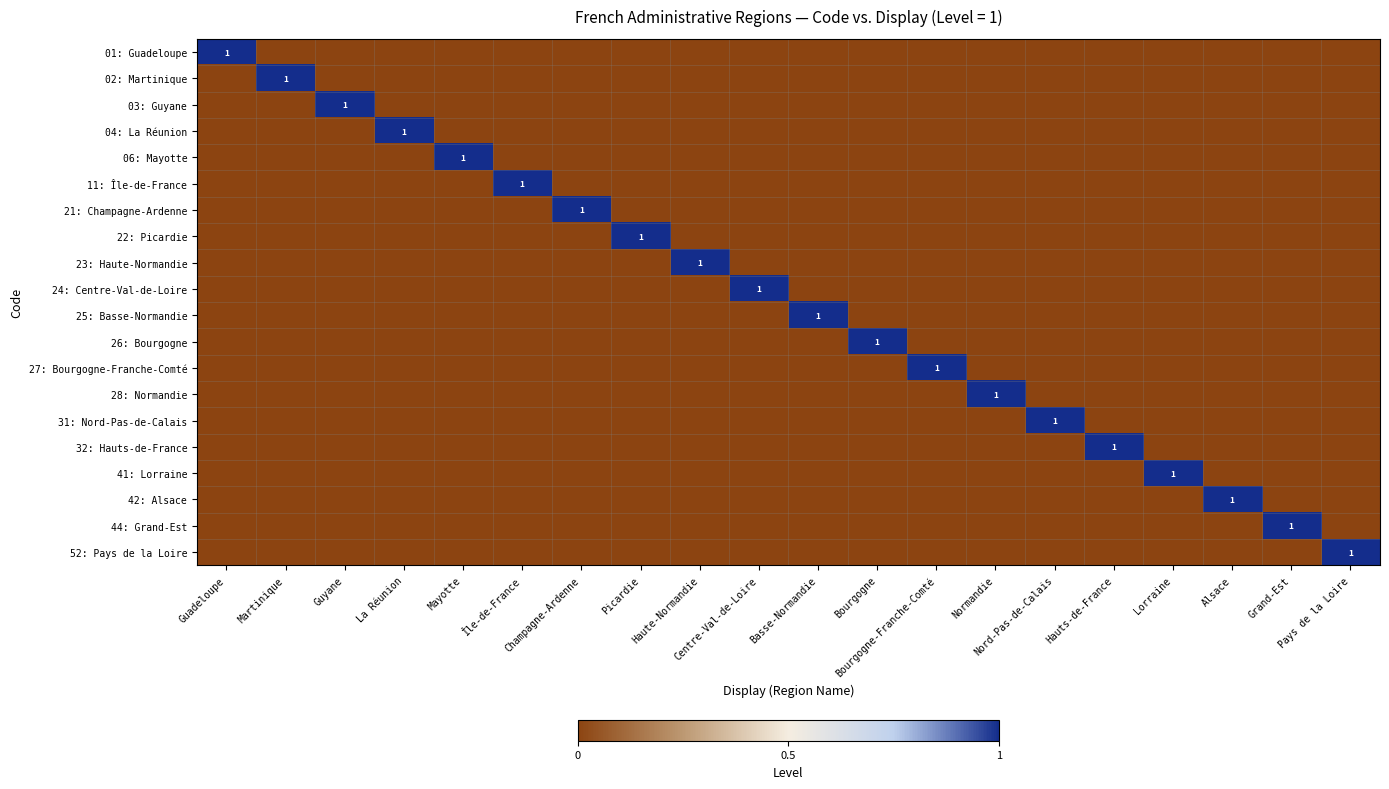

Which category has the highest value in the 28: Normandie series?

Normandie